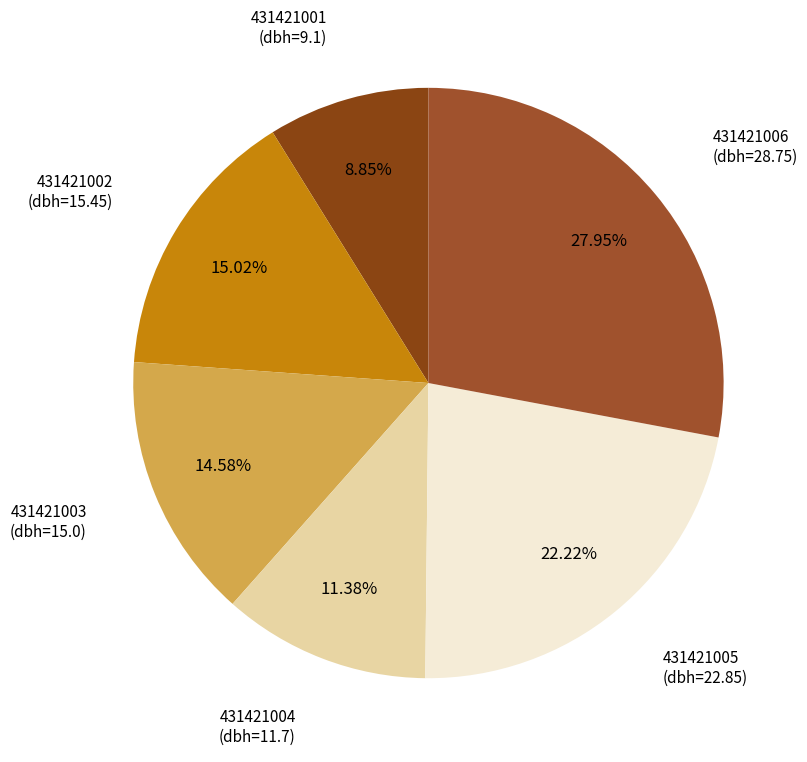

Which slice is the largest?

431421006